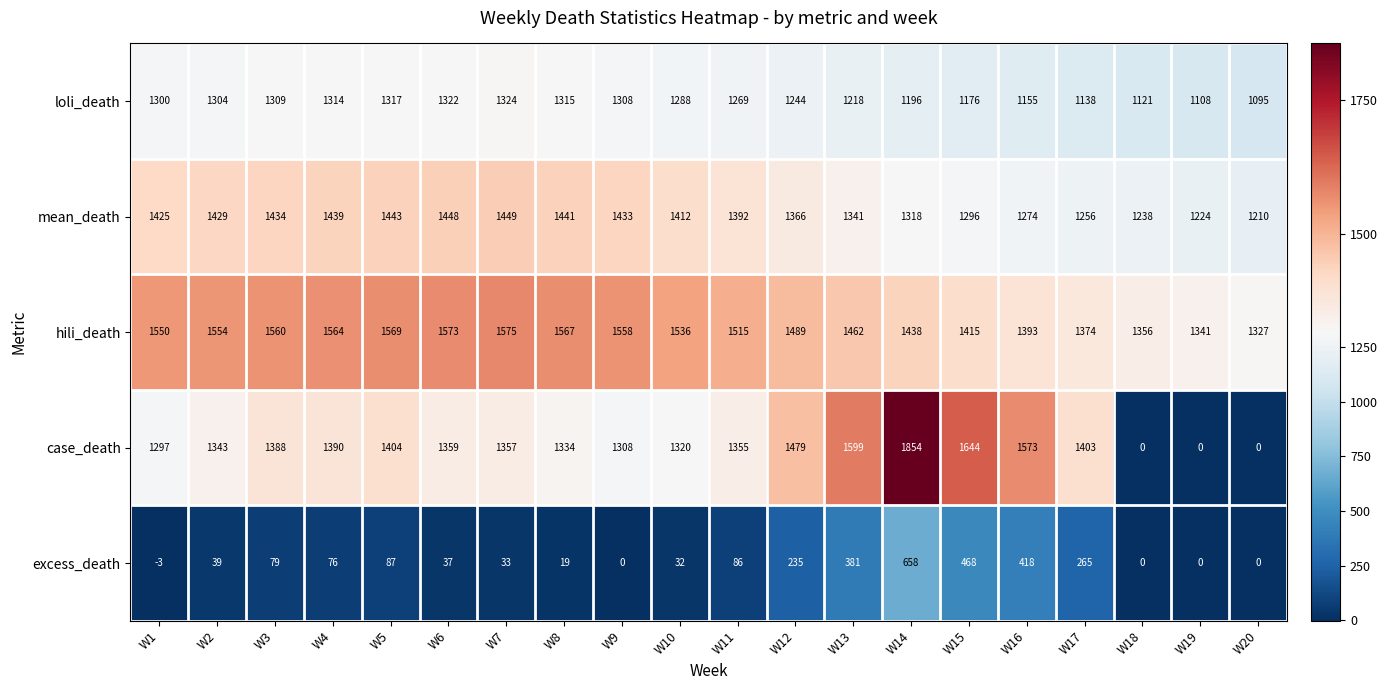

True or false: case_death has a value of 0 at W18.

True